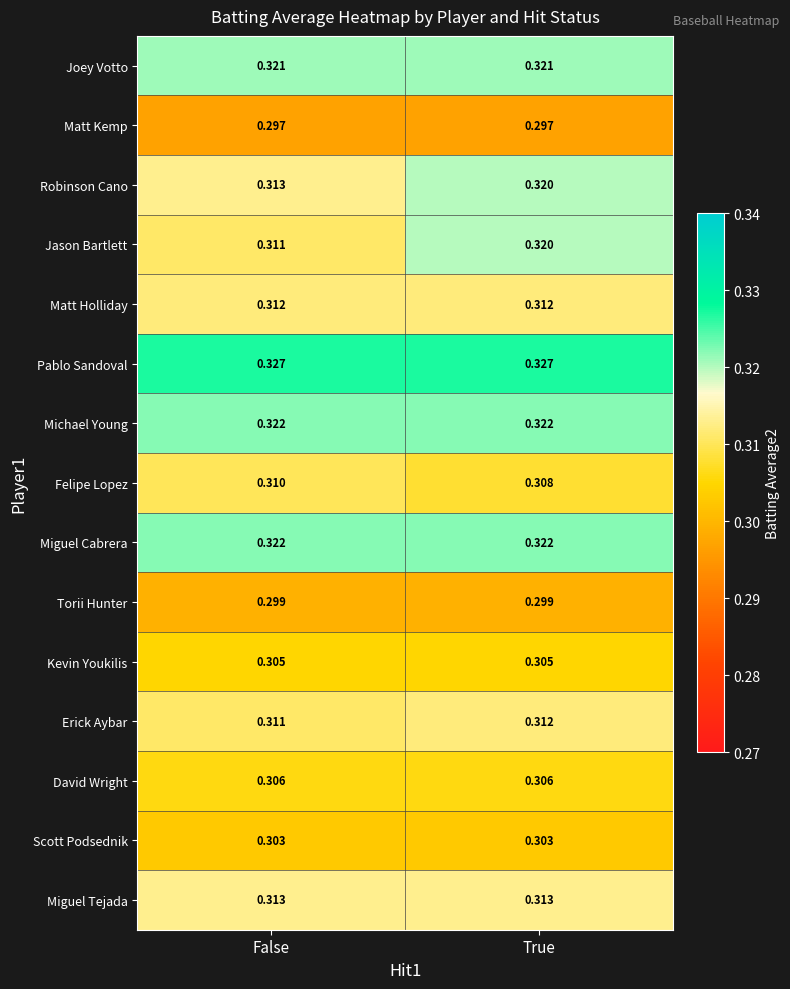

At which category is the sum across all series the highest?

True